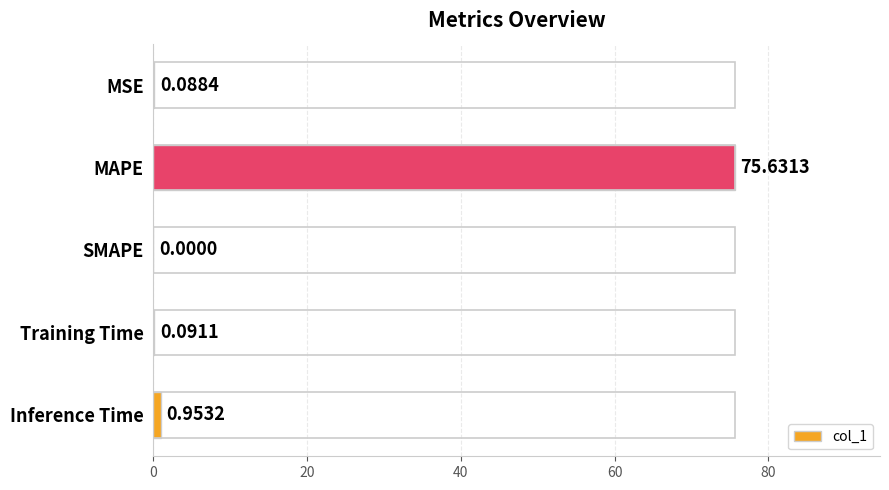

What is the change in value from MAPE to Inference Time?

-74.7